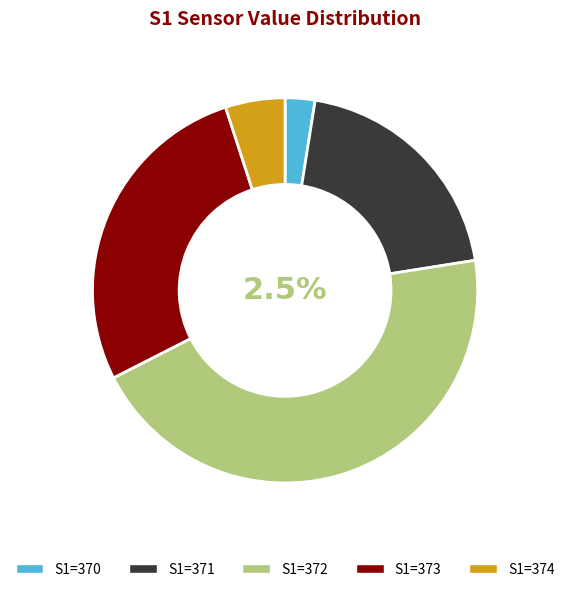

The 370 slice represents 1% of the pie. True or false?

False